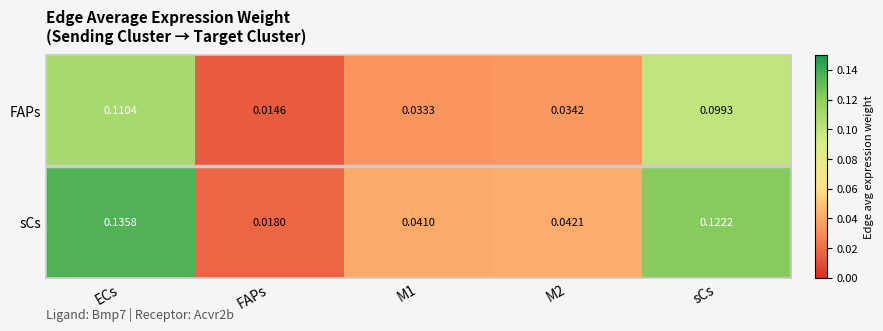

At FAPs, list the series in order from largest to smallest.

sCs, FAPs